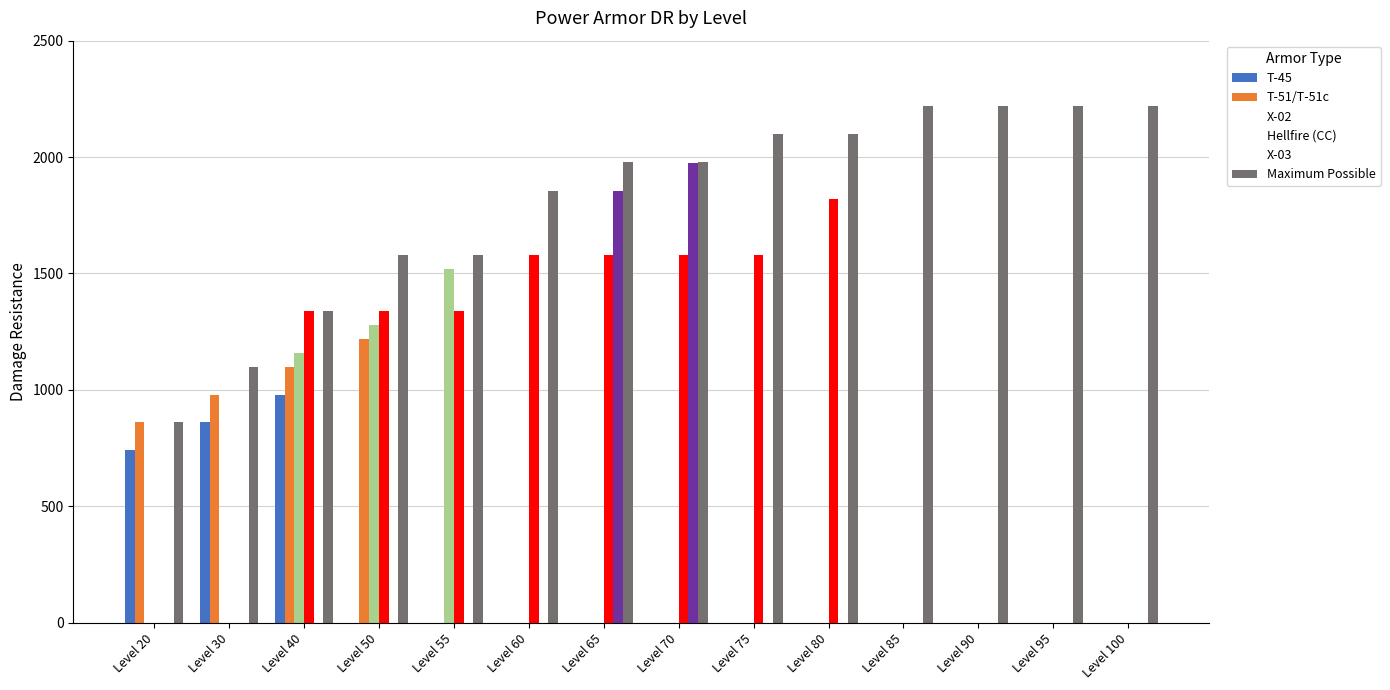

How many bars are there in total?

84